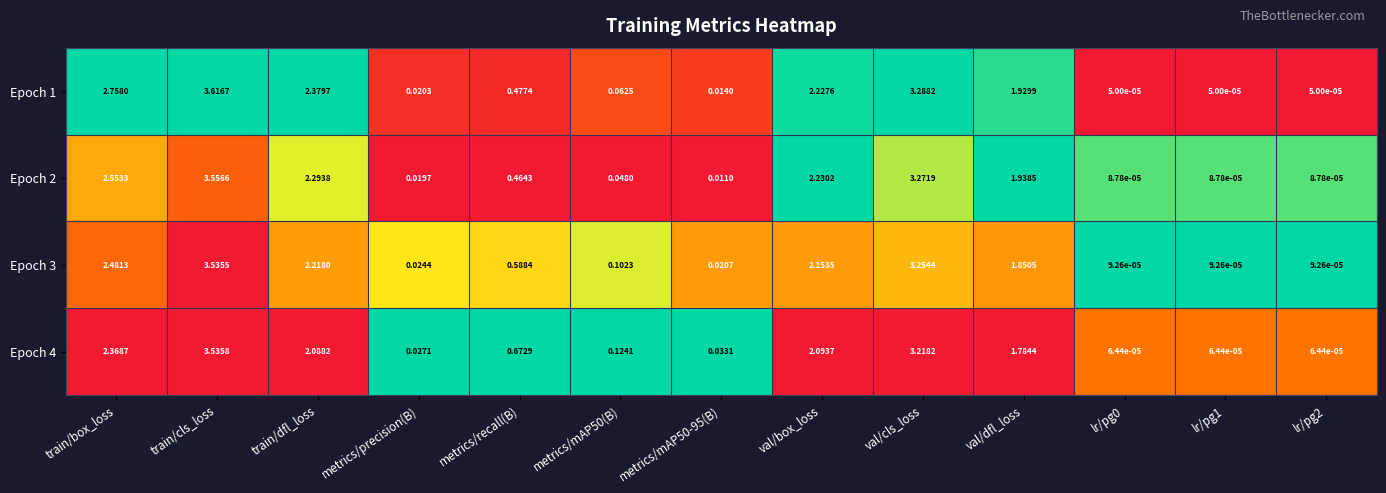

Which label corresponds to the largest value in the chart?

train/cls_loss